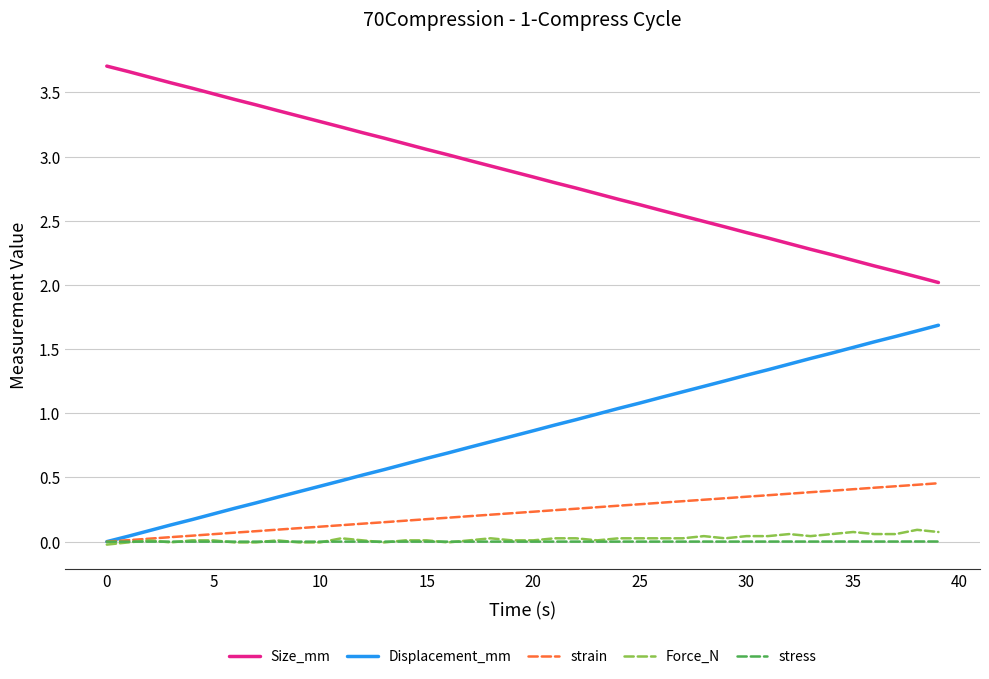

True or false: stress and Size_mm intersect in this chart.

False